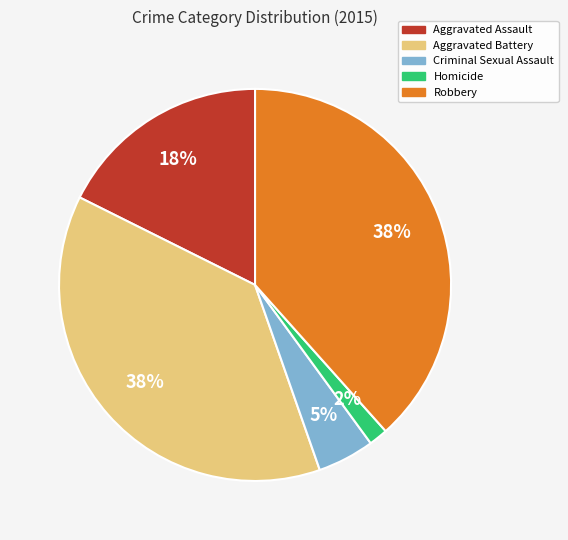

Combined, do Robbery and Homicide account for over 50%?

No